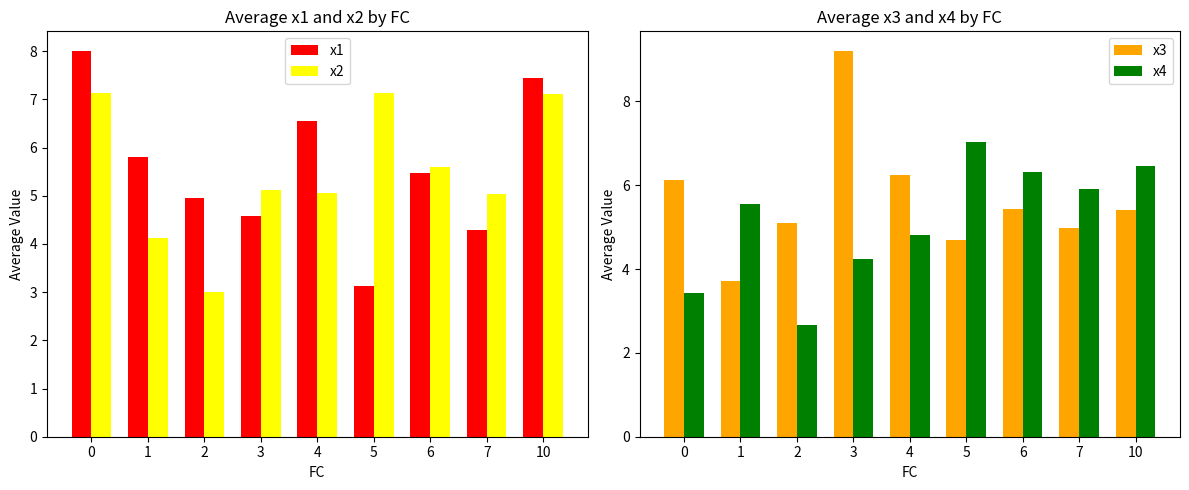

List the series in order of their overall mean, lowest first.

x4, x2, x1, x3